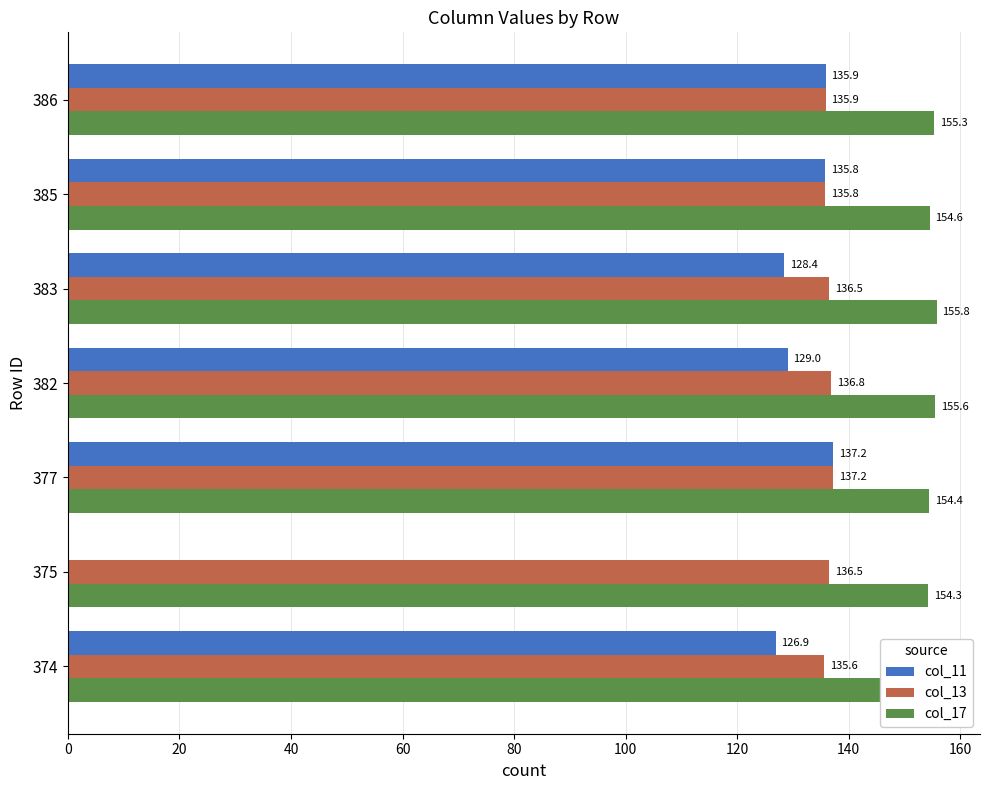

What is the average value of the col_13 series?

136.3